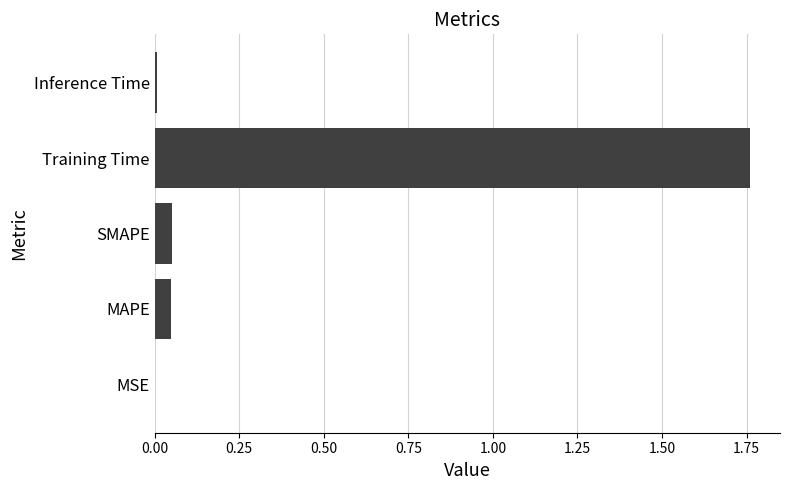

Which label corresponds to the largest value in the chart?

Training Time